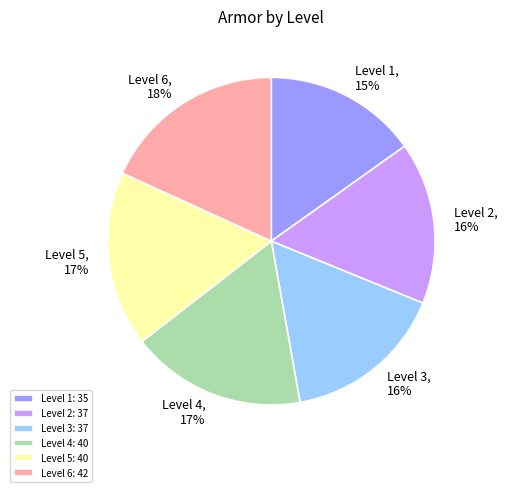

Do Level 3 and Level 5 together represent more than half of the pie?

No